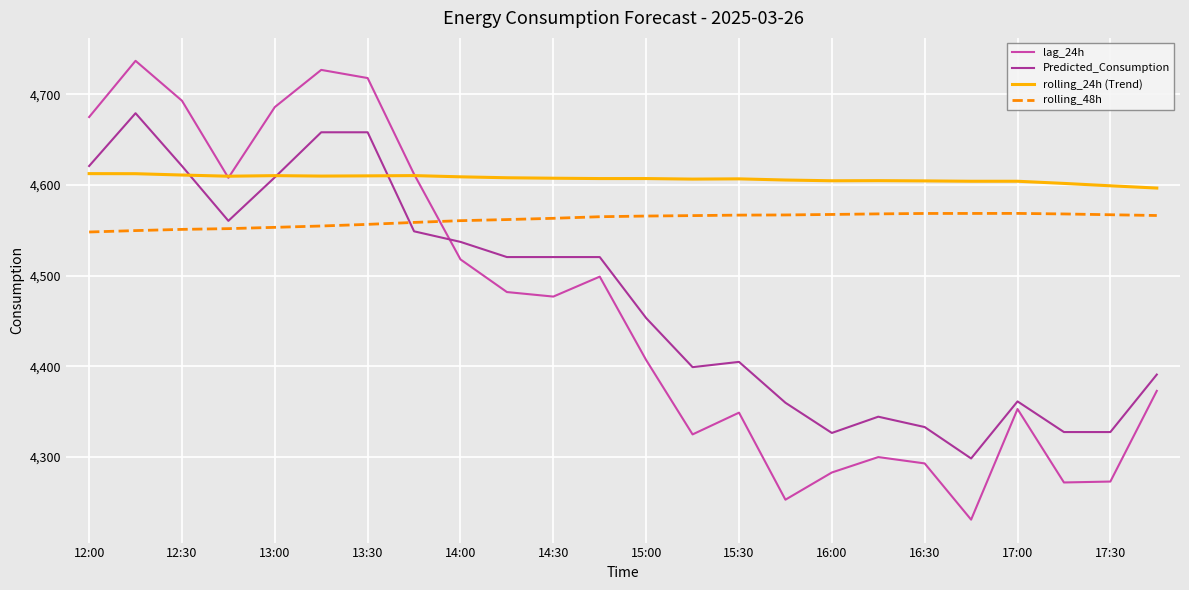

How many values in the Predicted_Consumption series exceed 4520?

12